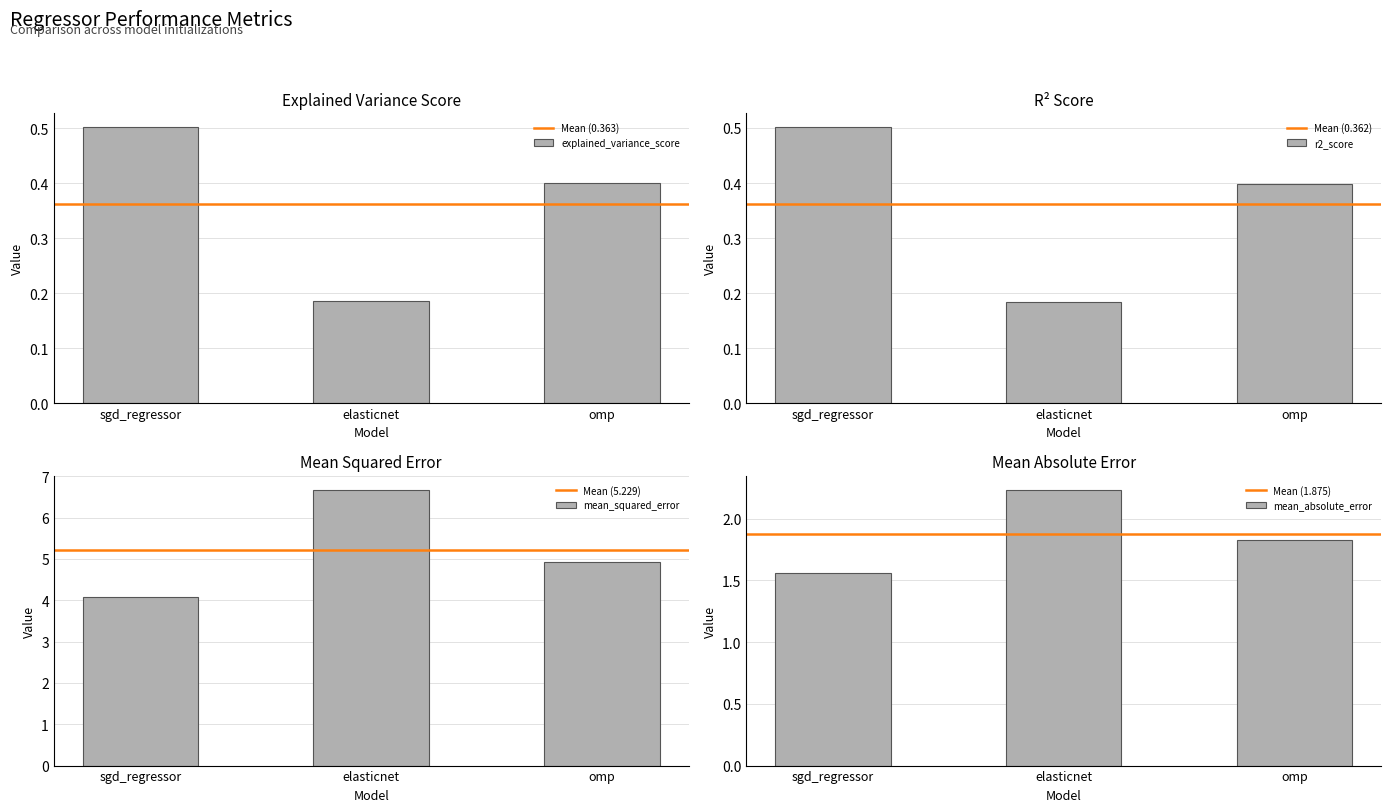

What are all the series names shown in the legend?

explained_variance_score, r2_score, mean_squared_error, mean_absolute_error